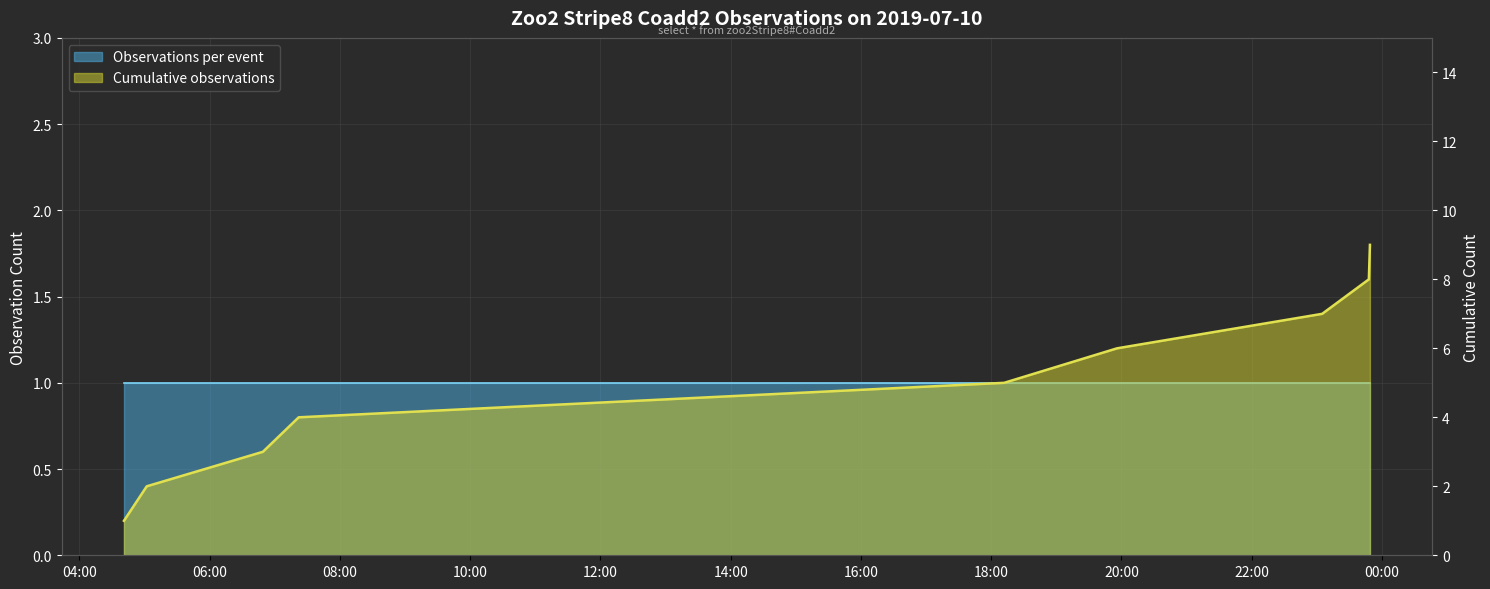

Is the value of Observations per event line at 12:00 greater than the value of Cumulative observations line at 12:00?

No